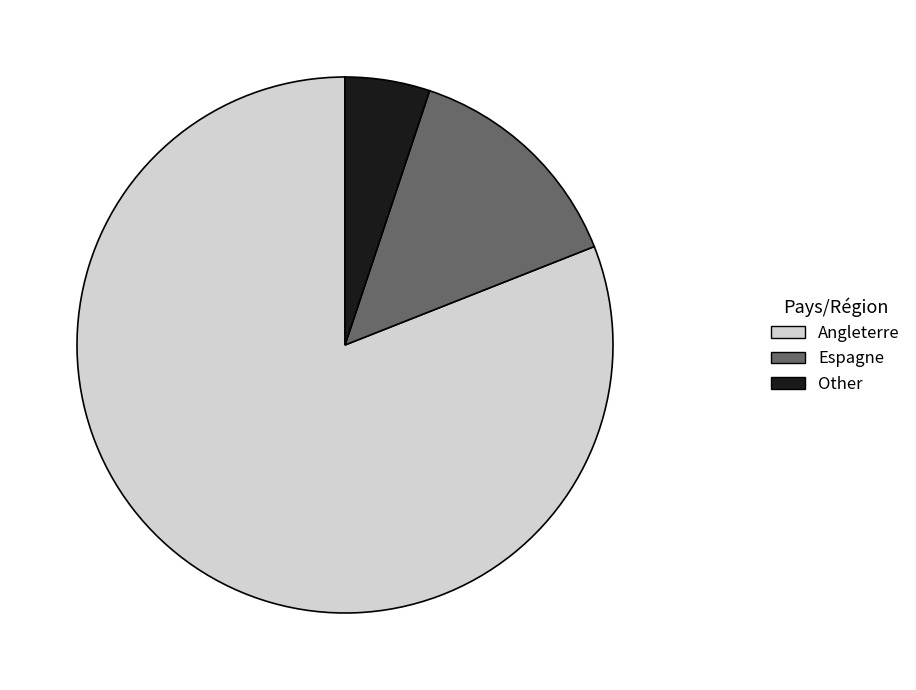

Combined, do Other and Espagne account for over 50%?

No